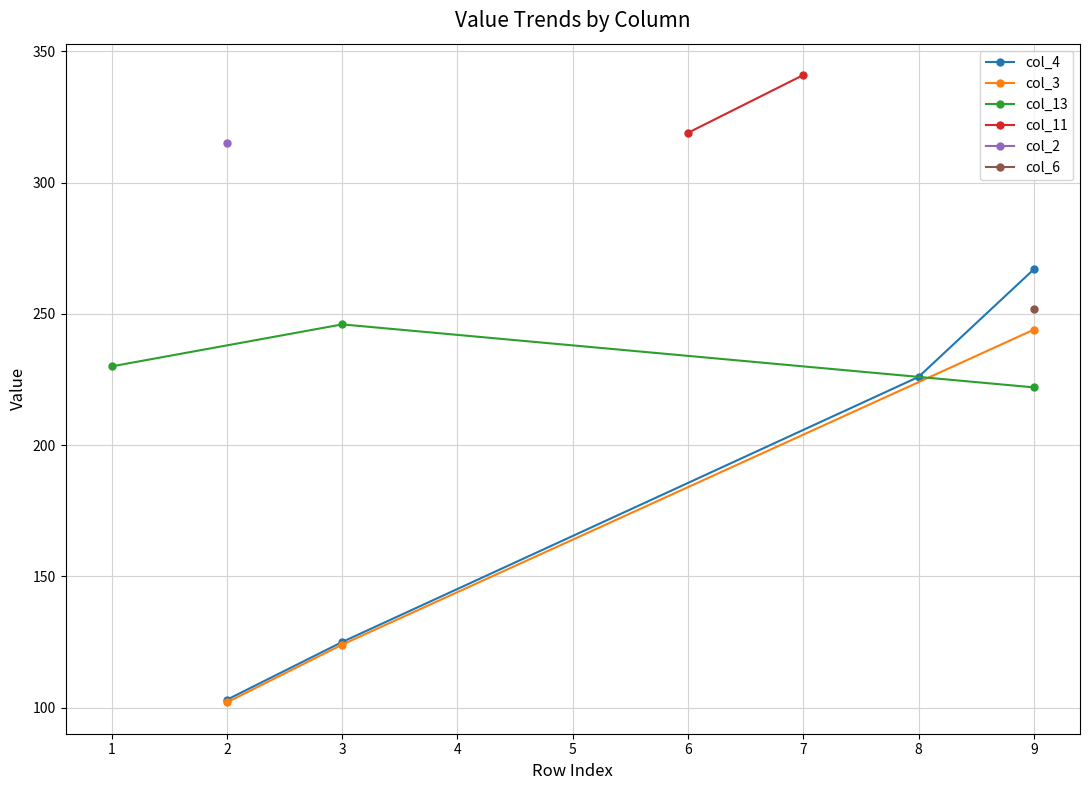

What is the minimum value for col_4?

103